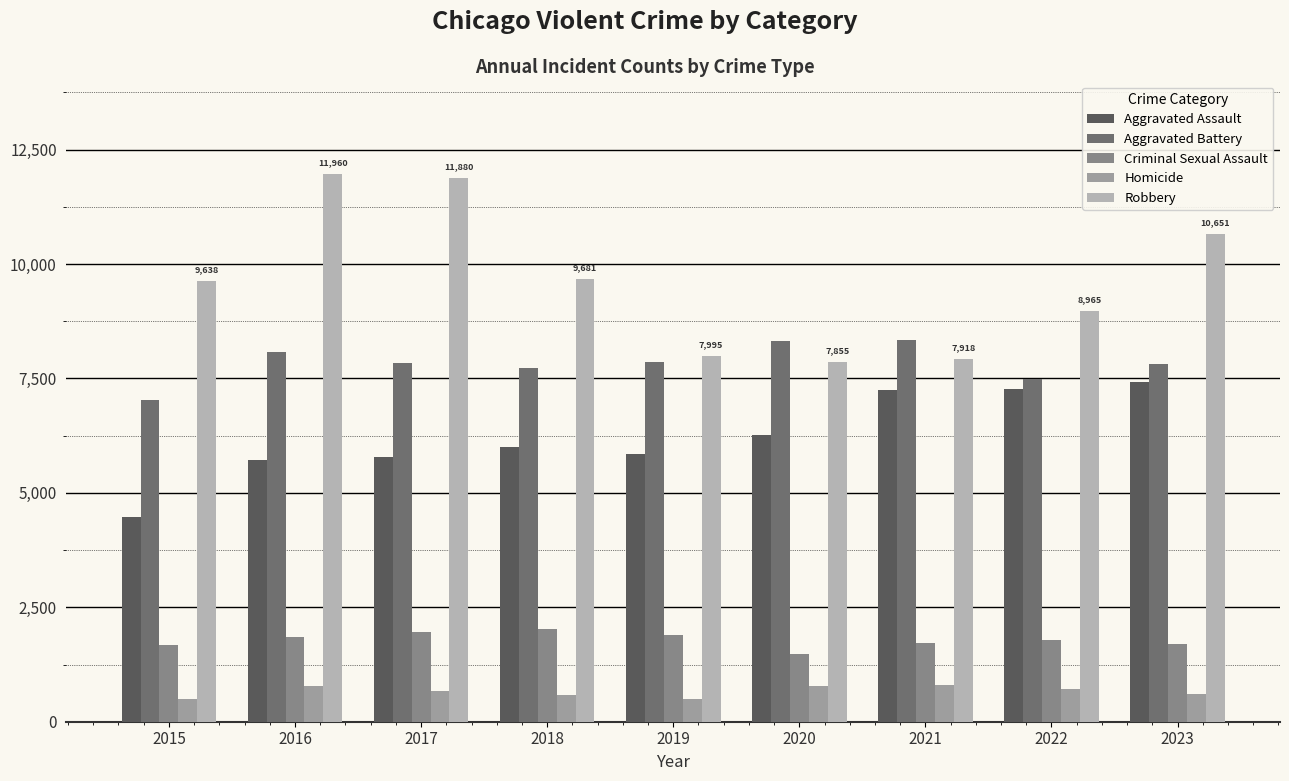

What is the total value across all series at 2019?

24095